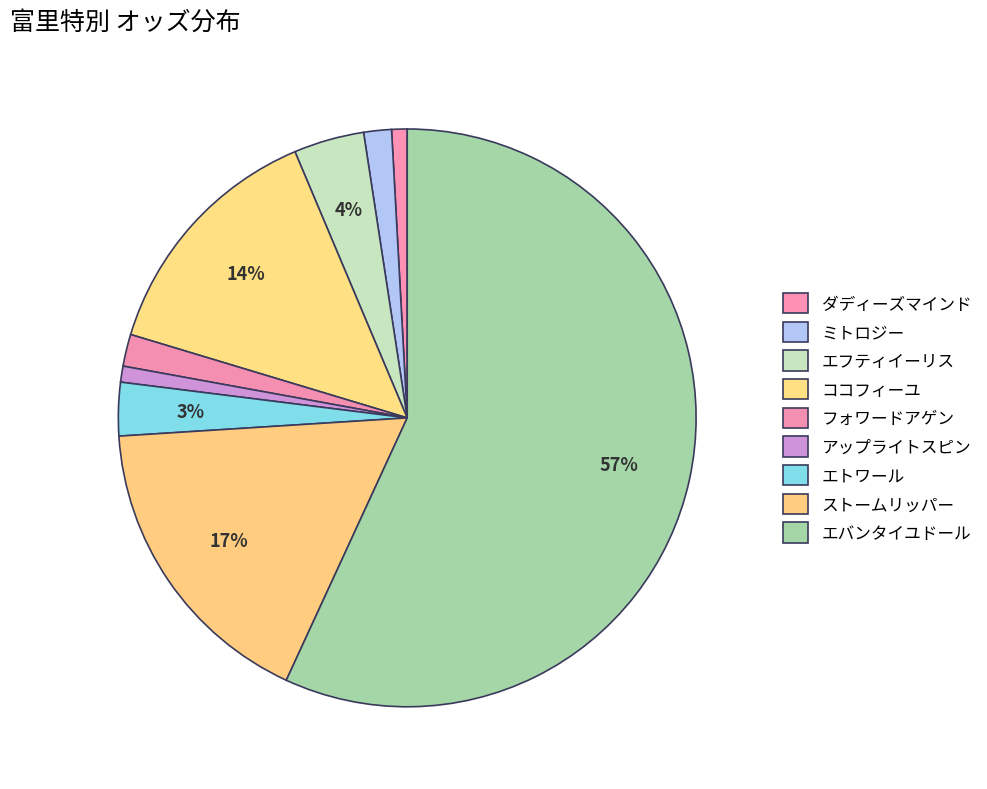

To the nearest percent, what is the combined percentage of エフティイーリス and アップライトスピン?

5%